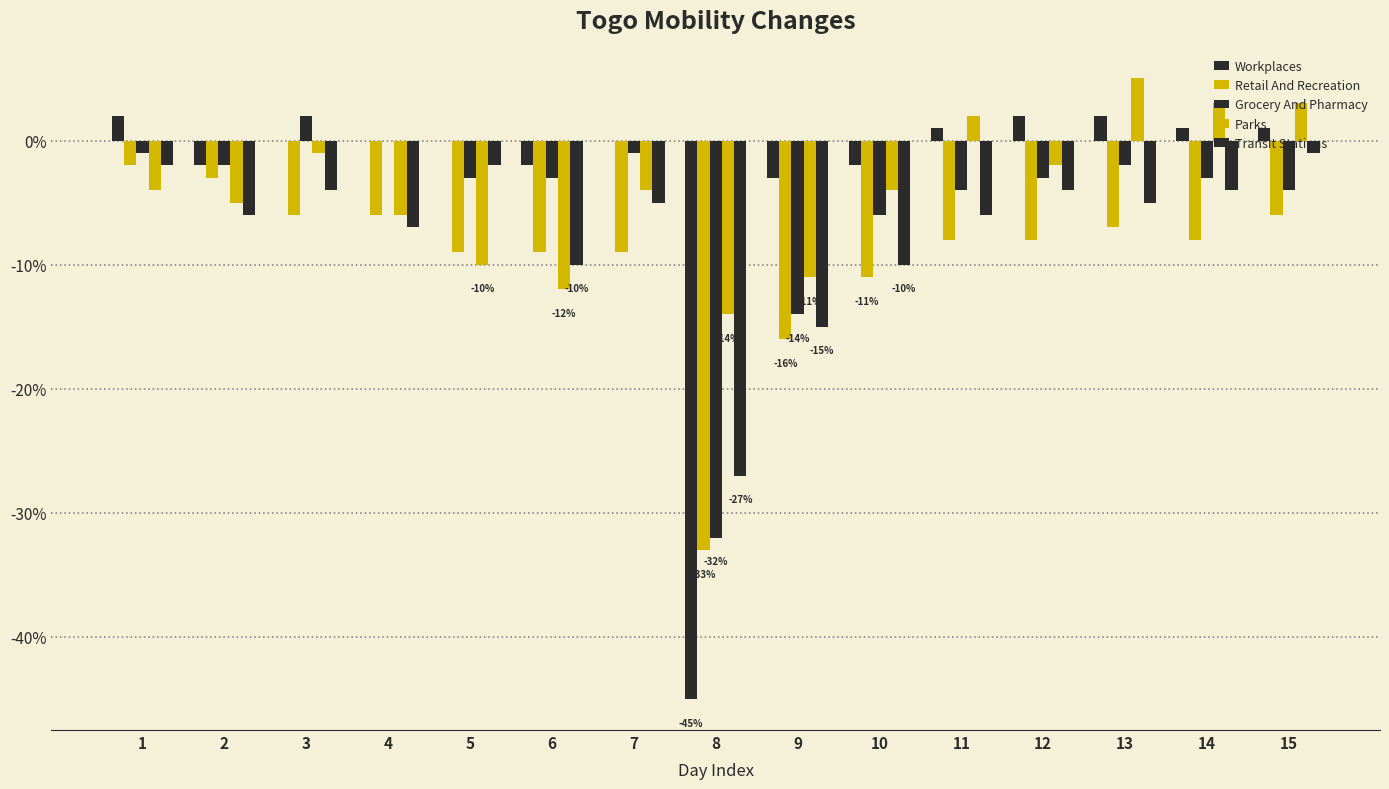

What is the difference between the highest and lowest values at 6?

10